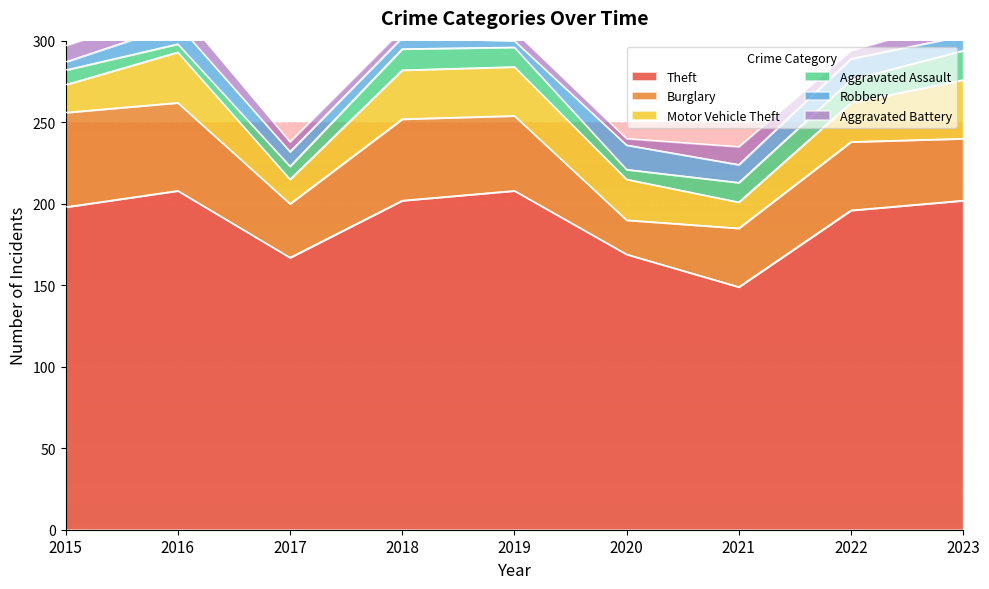

True or false: Motor Vehicle Theft has more than 2 points higher than both neighbors.

False